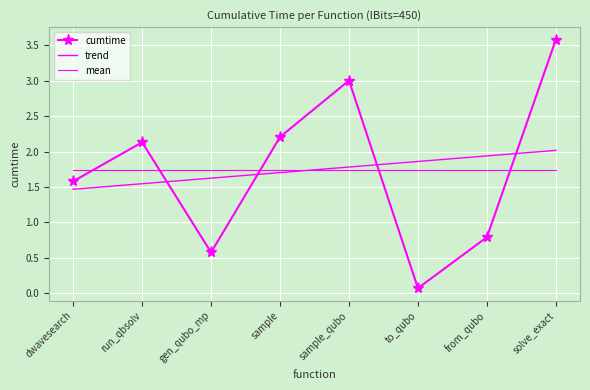

What is the label of the 6th point from the right?

gen_qubo_mp